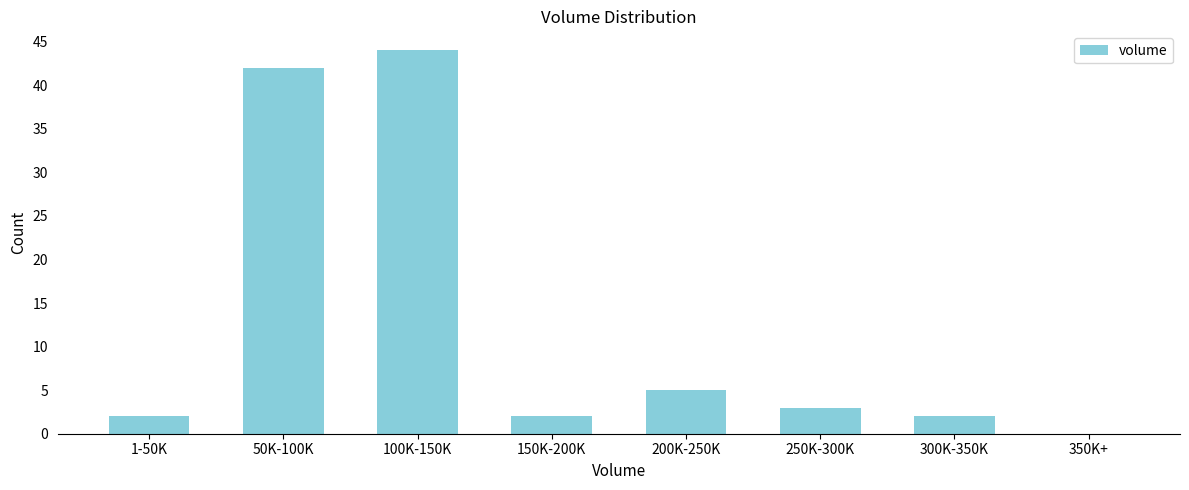

Reading right to left, transcribe all the data shown in this chart.

350K+=0	300K-350K=2	250K-300K=3	200K-250K=5	150K-200K=2	100K-150K=44	50K-100K=42	1-50K=2